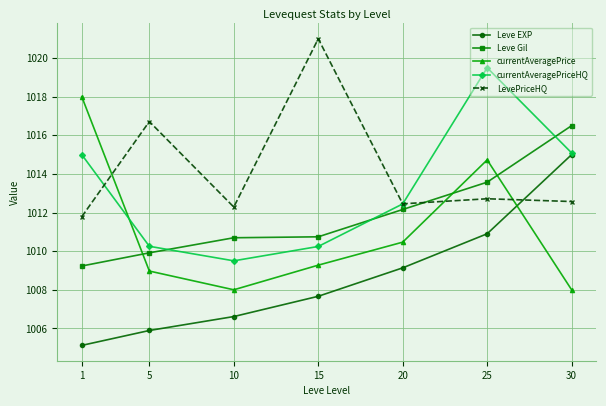

Is it true that currentAveragePrice equals 1009.3 at 15?

True